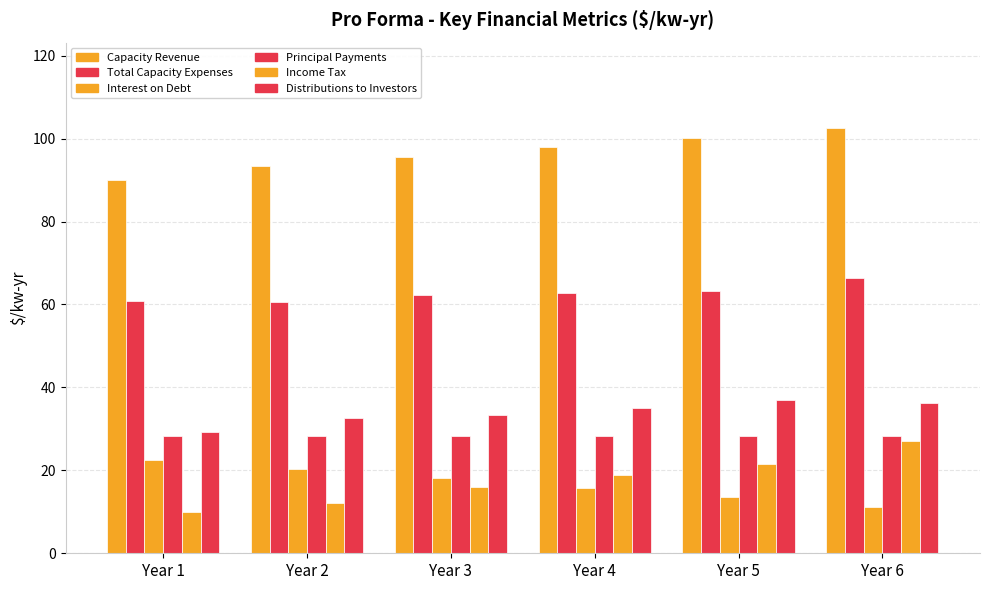

What is the total value across all series at Year 4?

258.6